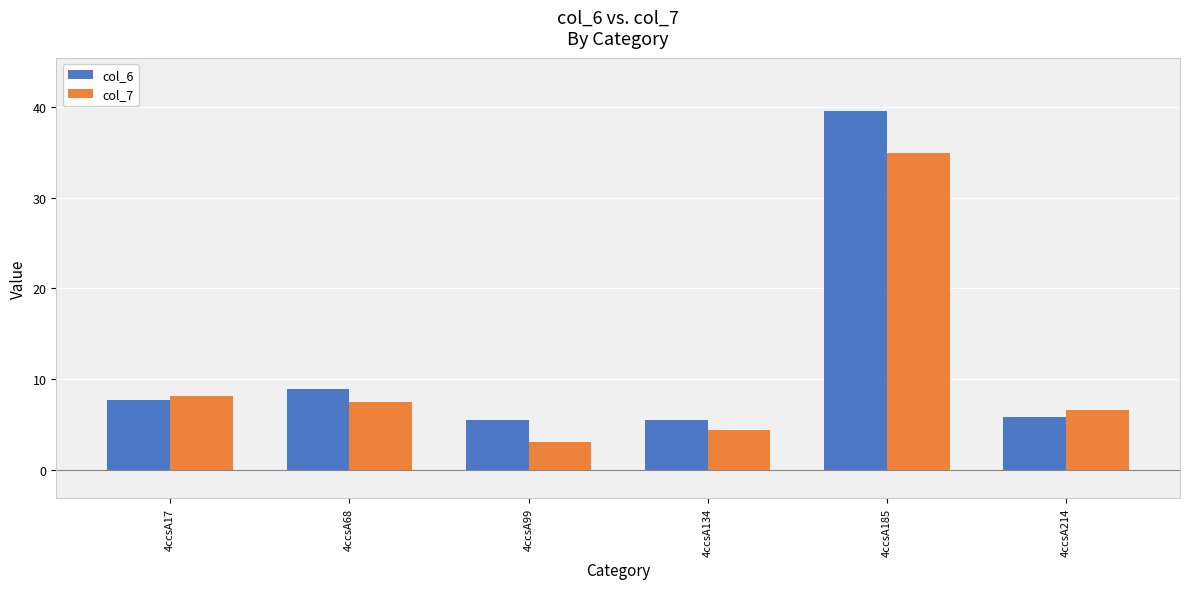

What is the highest value of the col_6 series?

39.5